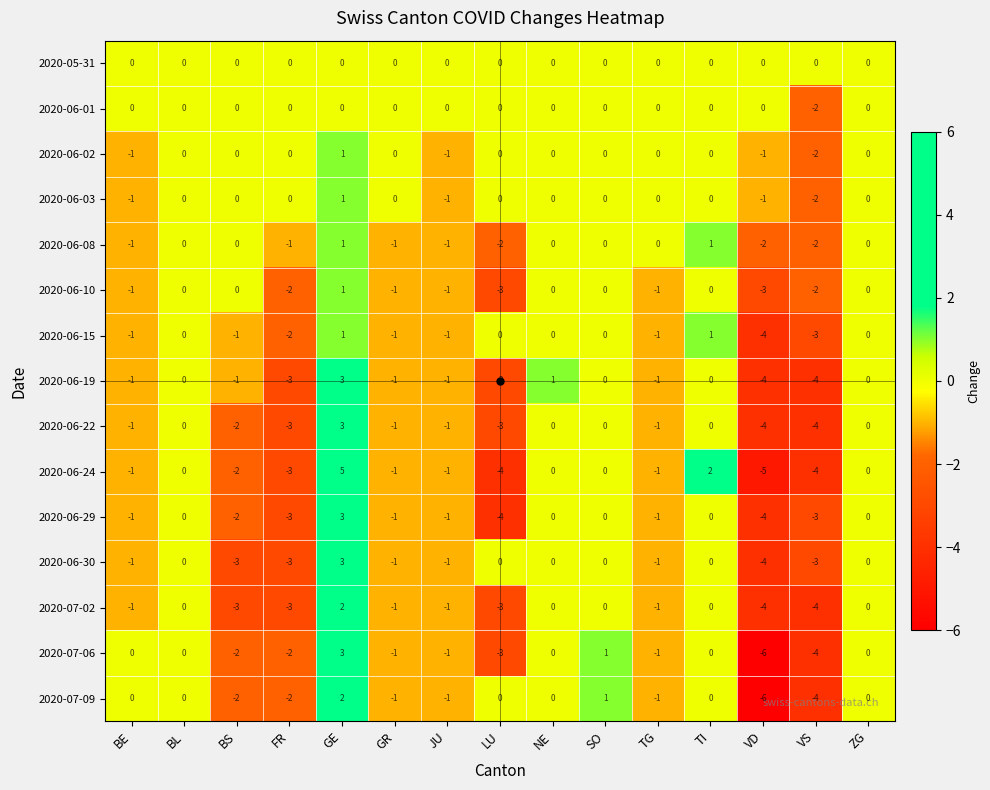

Which label corresponds to the smallest value in the chart?

VD